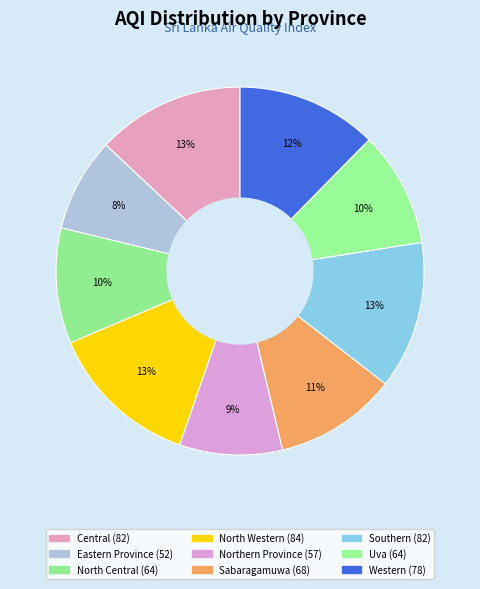

What is the change in value from Sabaragamuwa to Southern?

+14